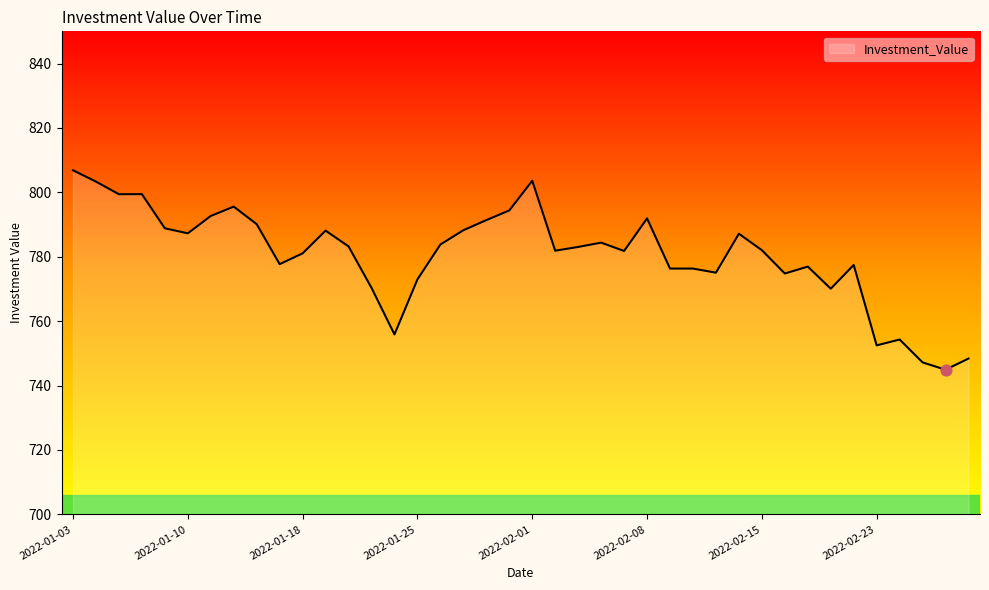

What is the difference between the maximum and minimum values?

61.9